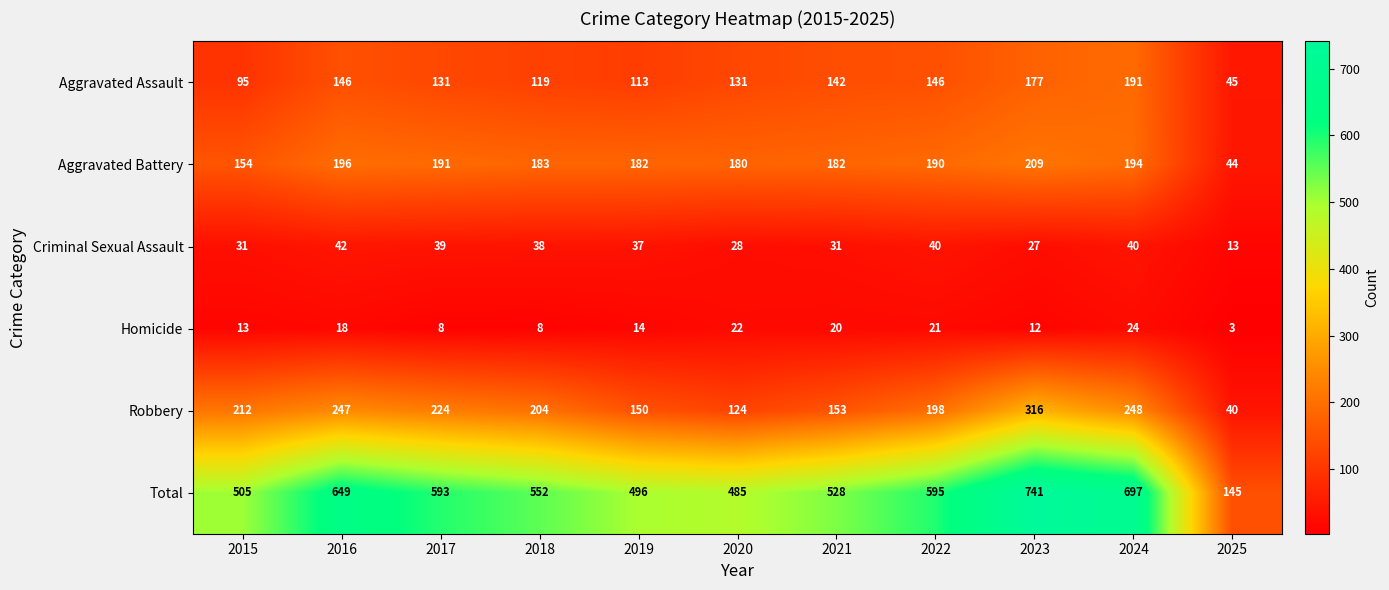

Is it true that Homicide equals 32 at 2016?

False